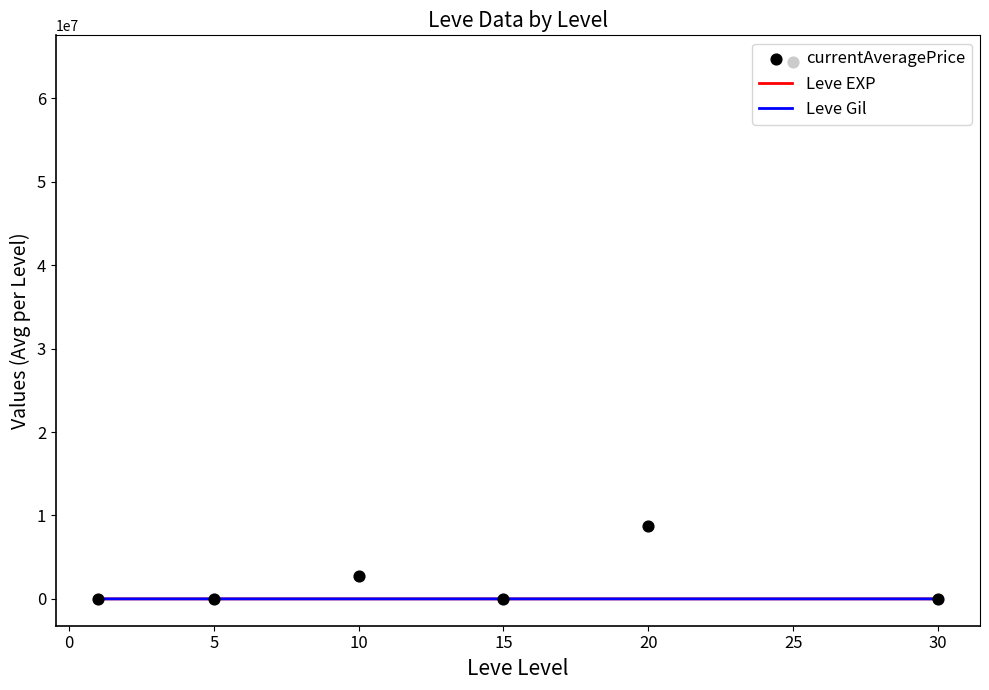

Which series reaches the maximum Y coordinate?

currentAveragePrice